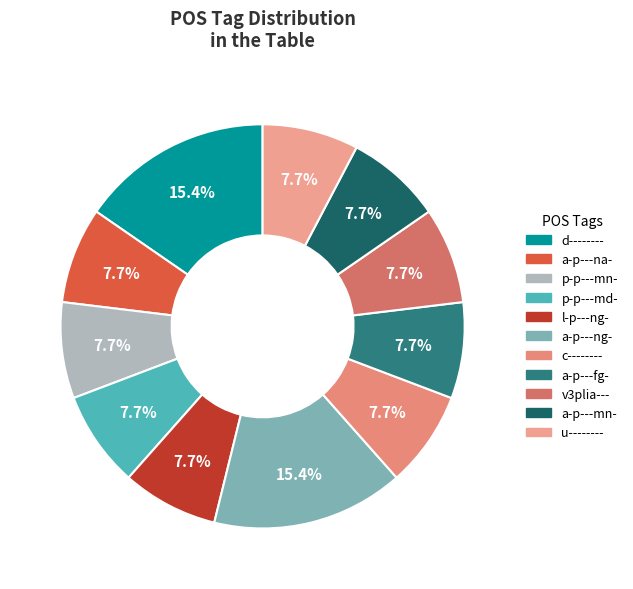

Is there any slice that represents more than half of the pie?

No